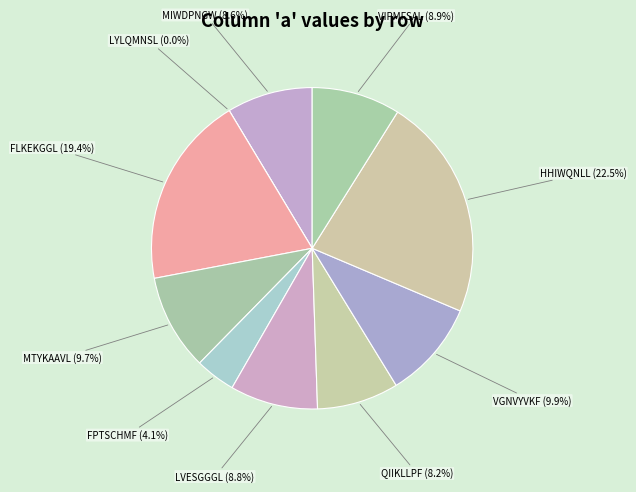

Between LYLQMNSL and FPTSCHMF, which is larger?

FPTSCHMF